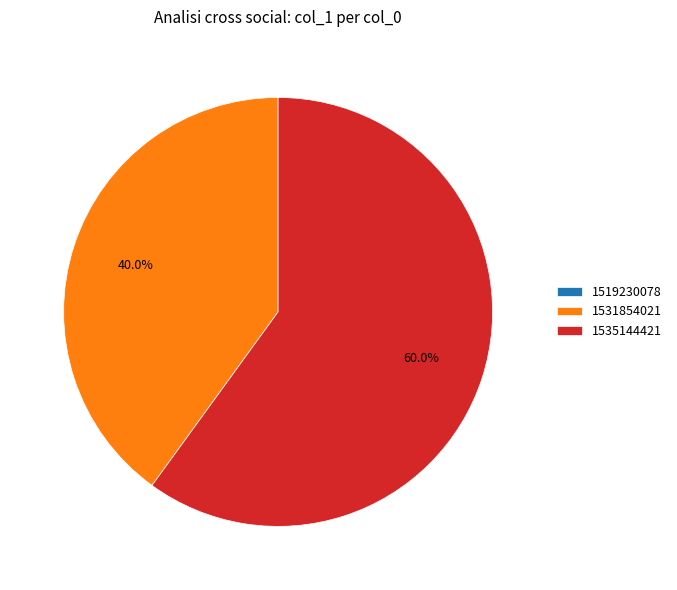

Which slice represents more than half of the pie?

1535144421